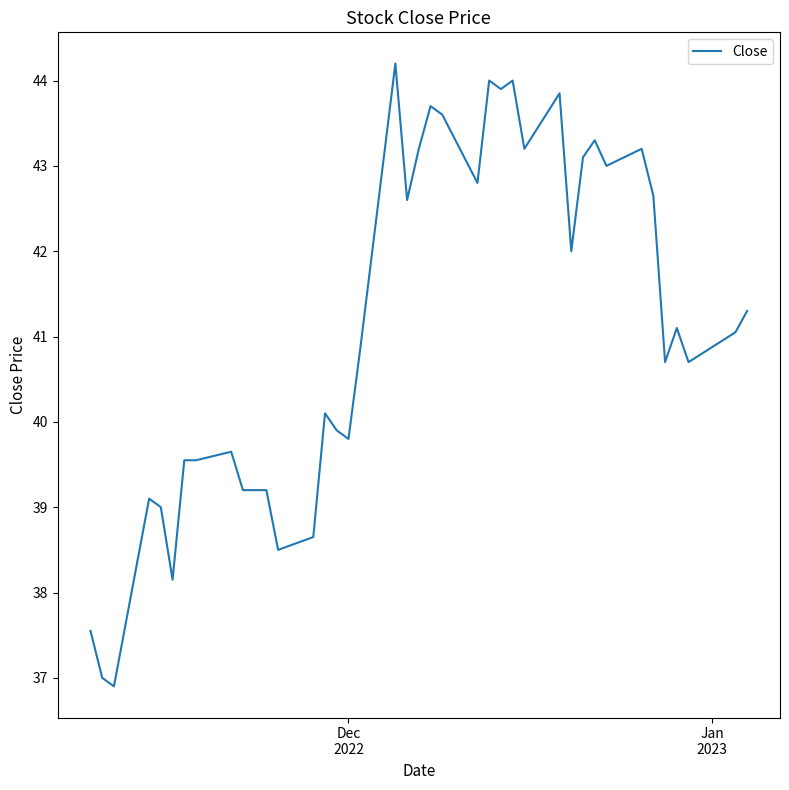

What is the difference between the maximum and minimum values?

7.3